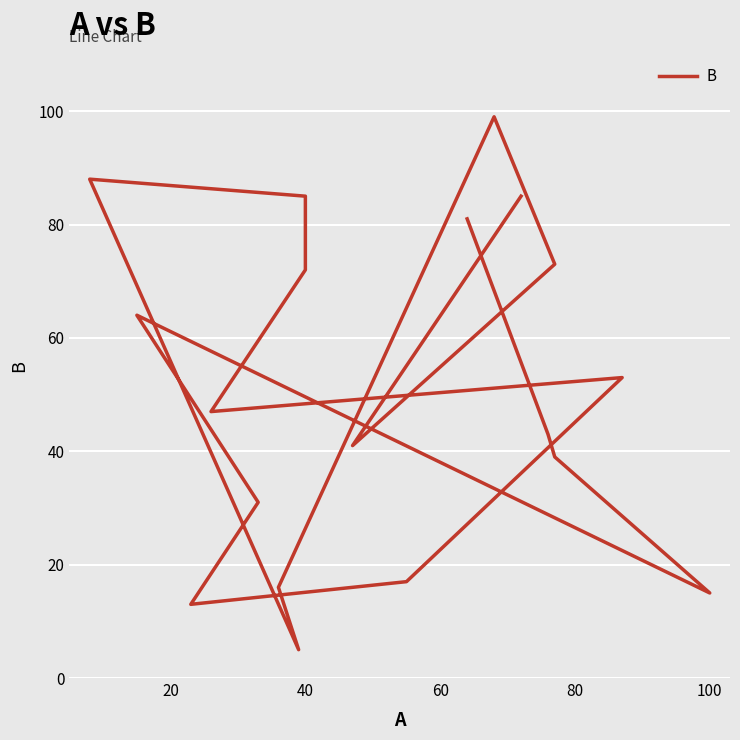

What is the difference between the maximum and minimum values?

94